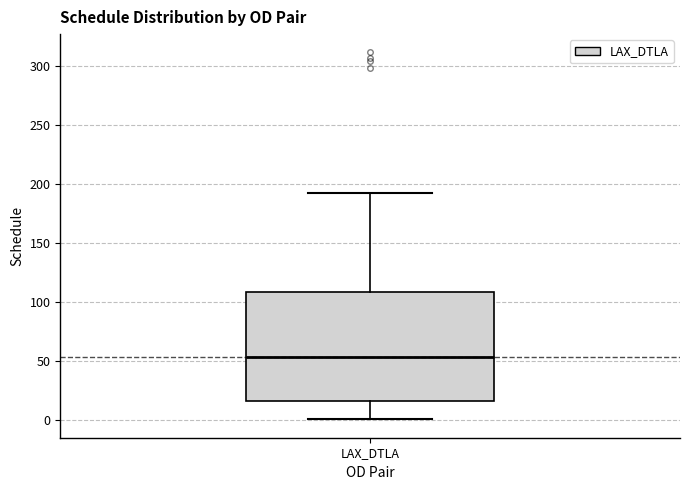

Where does the lower whisker of the box for LAX_DTLA end on the y-axis? The values are not printed on the chart, so give them approximately, as read against the axis.

0